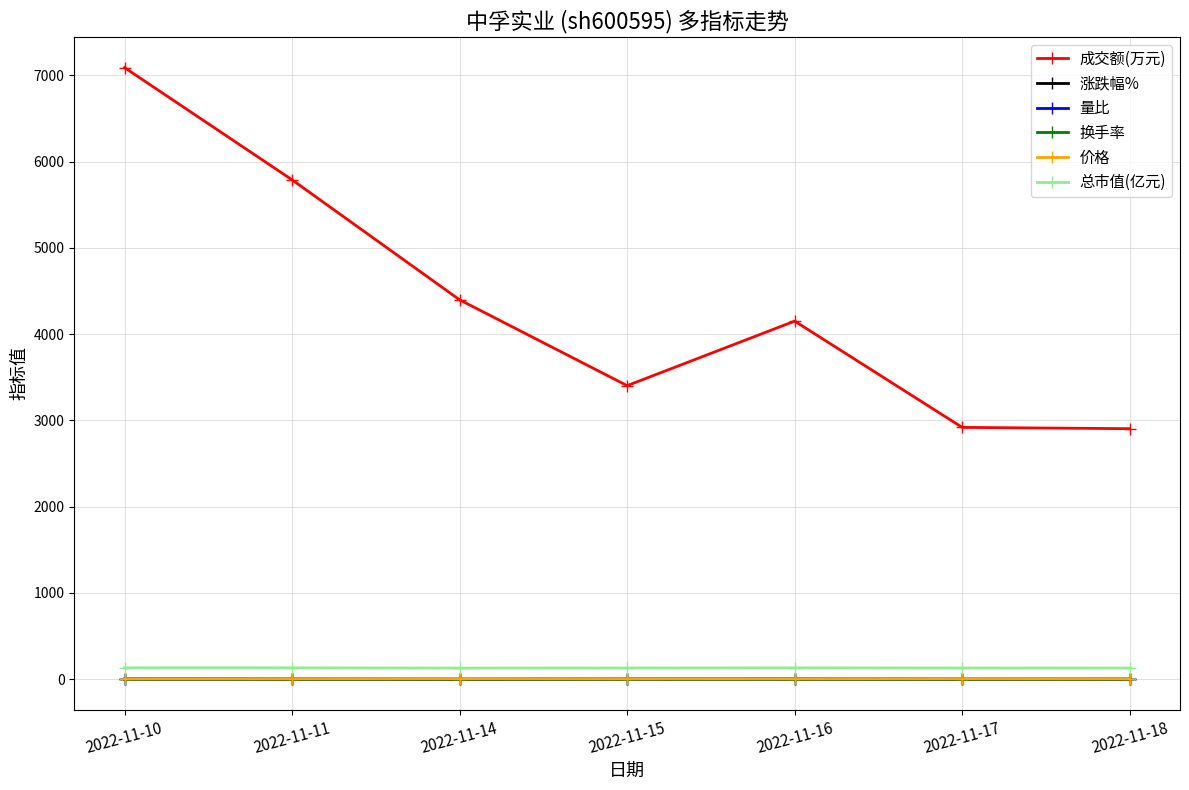

What is the maximum value shown in the chart?

7090.0